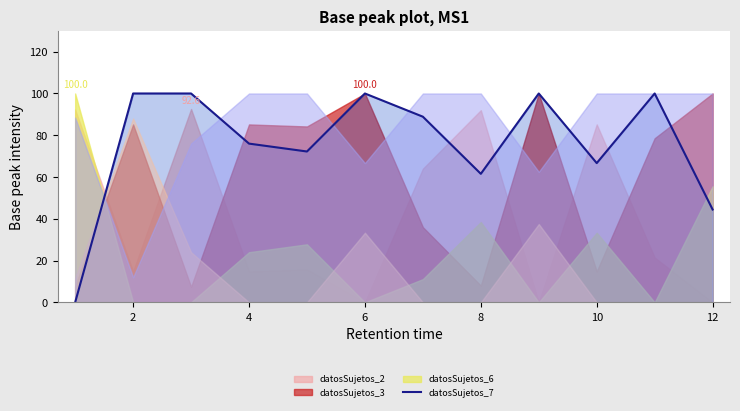

Reading left to right, extract all data points from this chart.

datosSujetos_2: 1=92.3	2=14.8	3=92.6	4=14.8	5=15.8	6=0.0	7=64.0	8=92.0	9=0.0	10=85.2	11=21.4	12=0.0
datosSujetos_3: 1=7.7	2=85.2	3=7.4	4=85.2	5=84.2	6=100.0	7=36.0	8=8.0	9=100.0	10=14.8	11=78.6	12=100.0
datosSujetos_6: 1=100.0	2=0.0	3=0.0	4=24.0	5=27.8	6=0.0	7=11.1	8=38.5	9=0.0	10=33.3	11=0.0	12=55.6
datosSujetos_7: 1=0.0	2=100.0	3=100.0	4=76.0	5=72.2	6=100.0	7=88.9	8=61.5	9=100.0	10=66.7	11=100.0	12=44.4
datosSujetos_4: 1=11.5	2=88.0	3=24.0	4=0.0	5=0.0	6=33.3	7=0.0	8=0.0	9=37.5	10=0.0	11=0.0	12=0.0
datosSujetos_5: 1=88.5	2=12.0	3=76.0	4=100.0	5=100.0	6=66.7	7=100.0	8=100.0	9=62.5	10=100.0	11=100.0	12=100.0